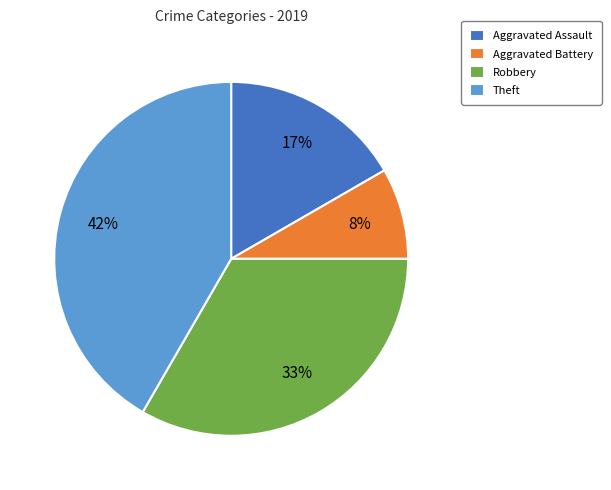

Does Aggravated Battery represent more than half of the total?

No